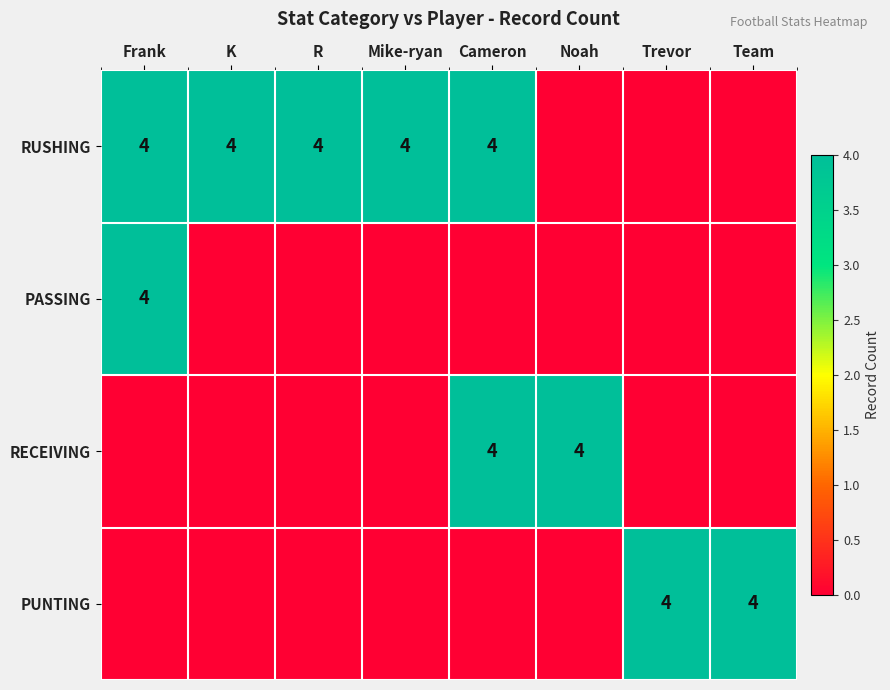

True or false: RUSHING has a value of 4 at Cameron.

True